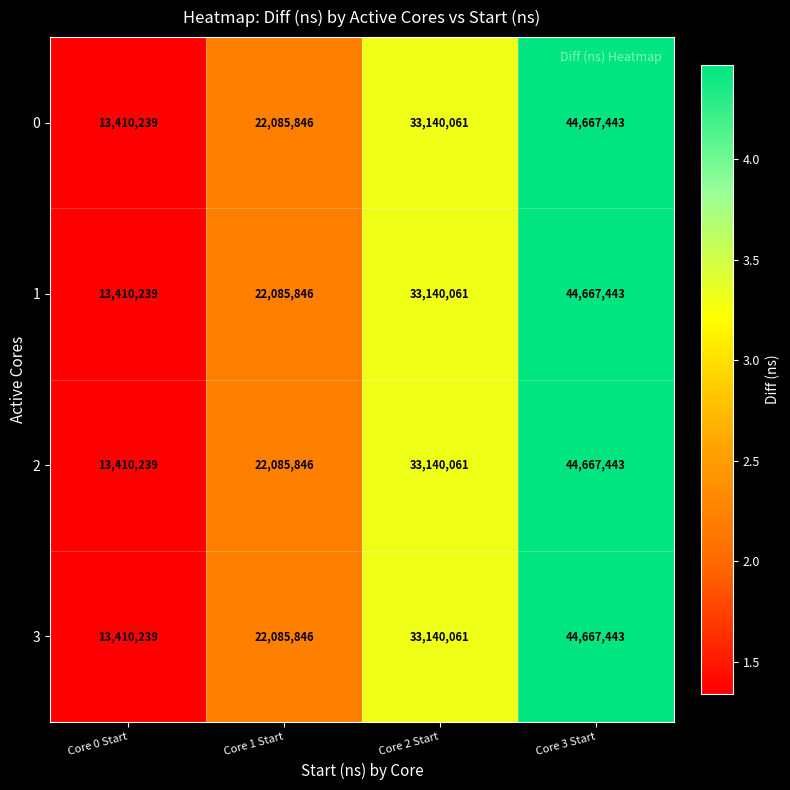

Where is 3 nearest to the value 29038841?

Core 2 Start